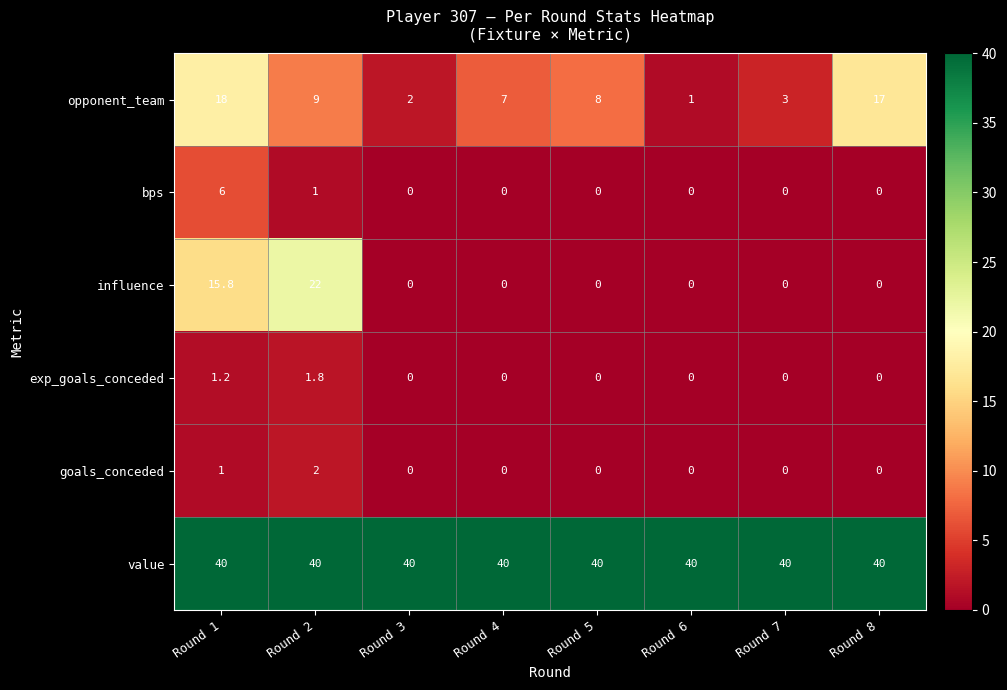

What is the difference between the maximum and minimum values in the opponent_team series?

17.0